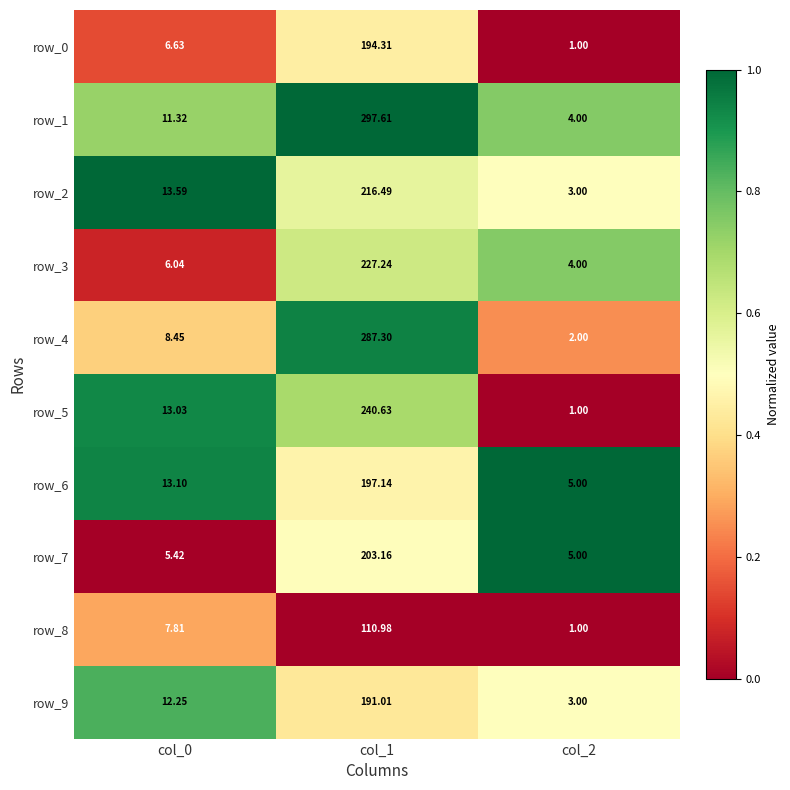

Is the value of row_8 at col_0 greater than the value of row_2 at col_1?

No